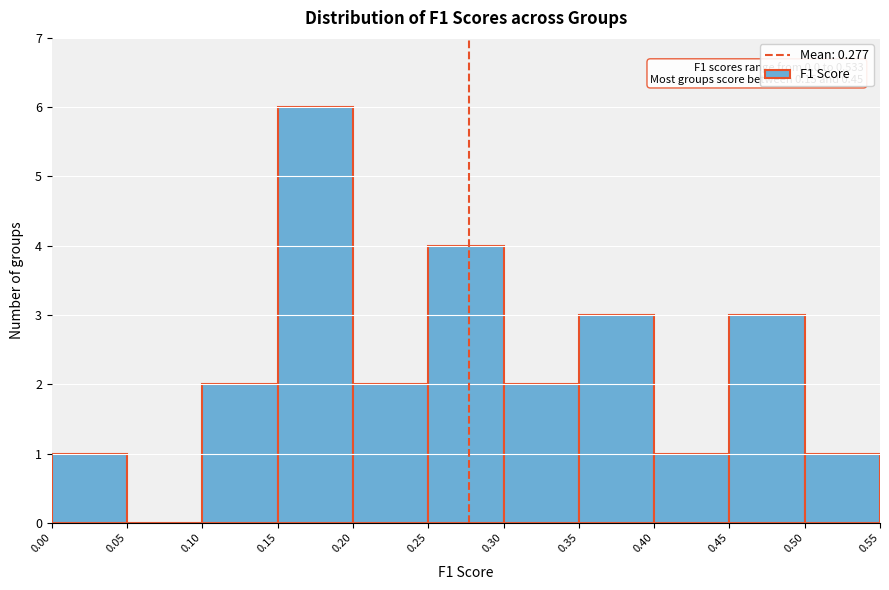

Over which range of the x-axis is the bar tallest?

0.15 to 0.20